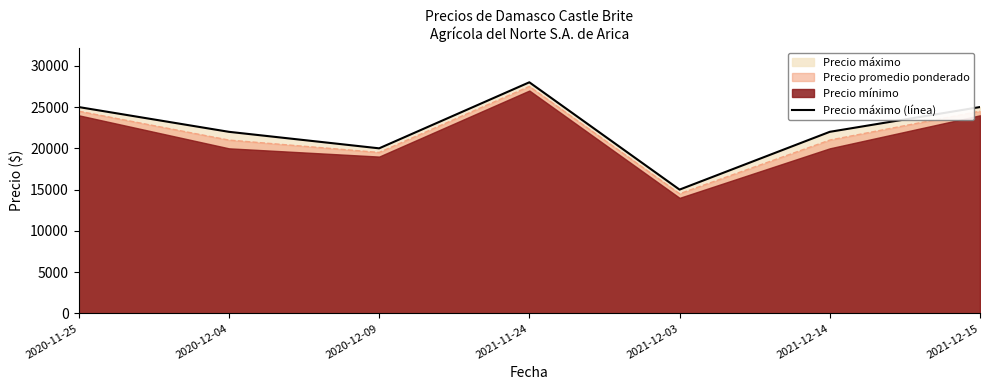

The value at 2020-12-04 is 22000. True or false?

True